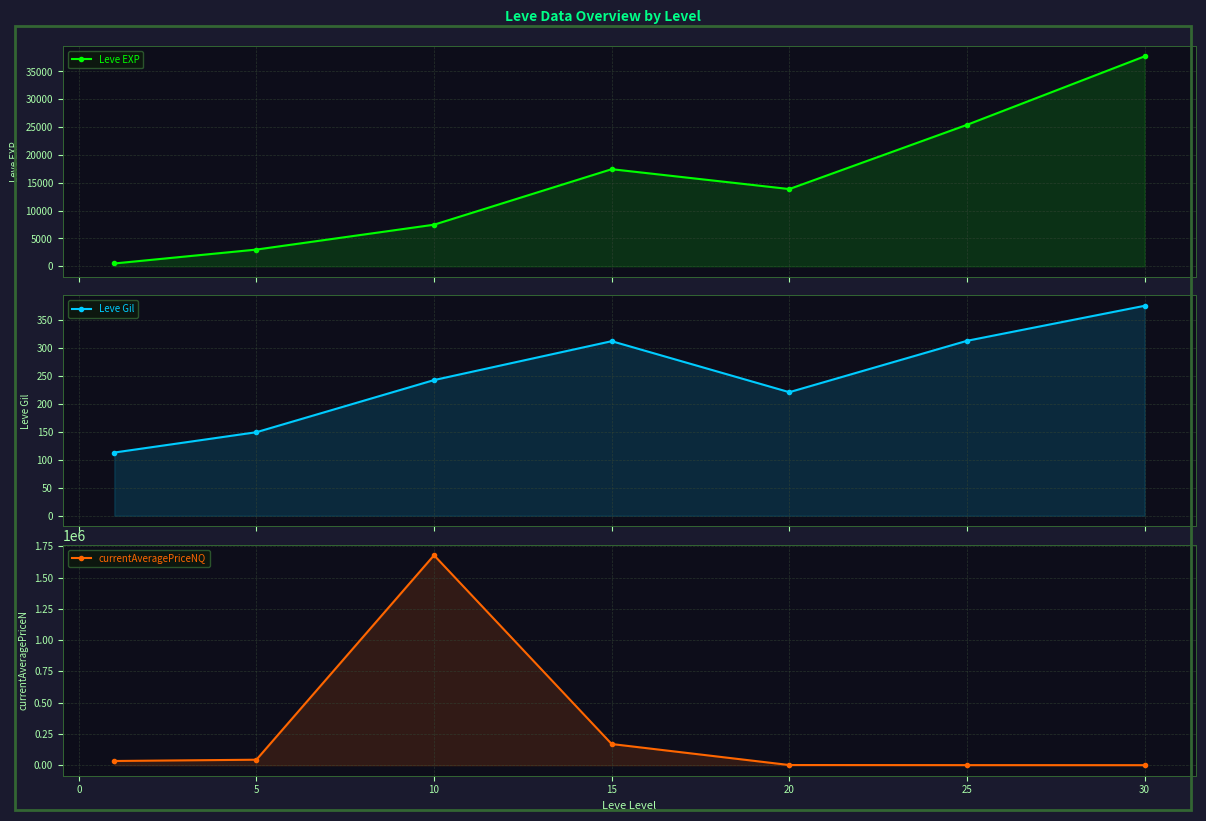

What is the lowest value of the Leve Gil series?

113.0